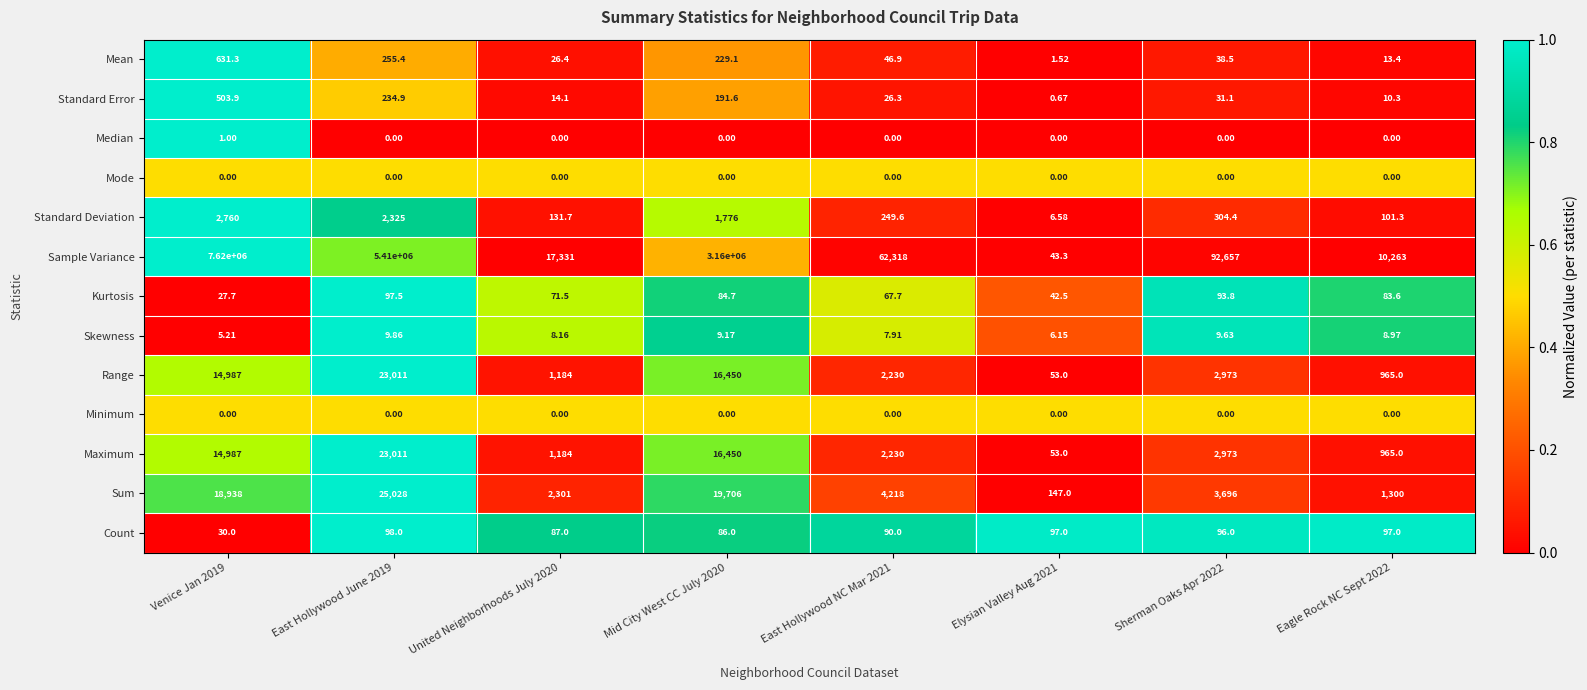

Is the value of Minimum at Eagle Rock NC Sept 2022 greater than the value of Kurtosis at East Hollywood NC Mar 2021?

No